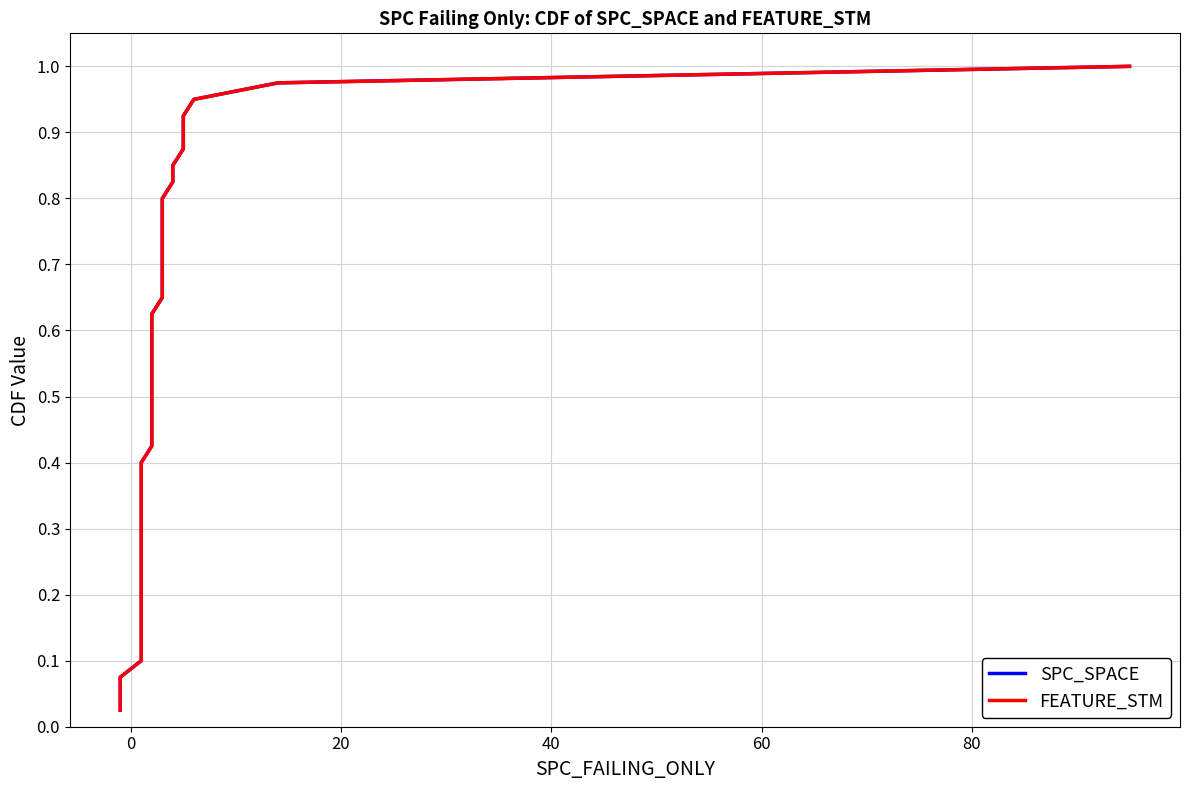

What are all the series names shown in the legend?

SPC_SPACE, FEATURE_STM